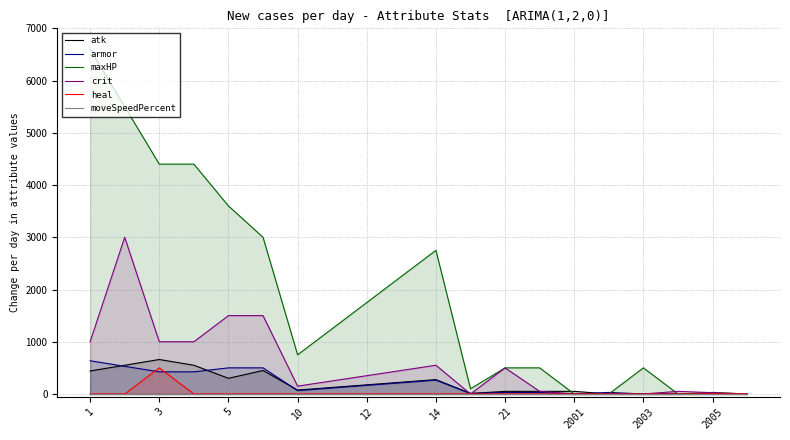

At which label does maxHP first exceed 1250?

1